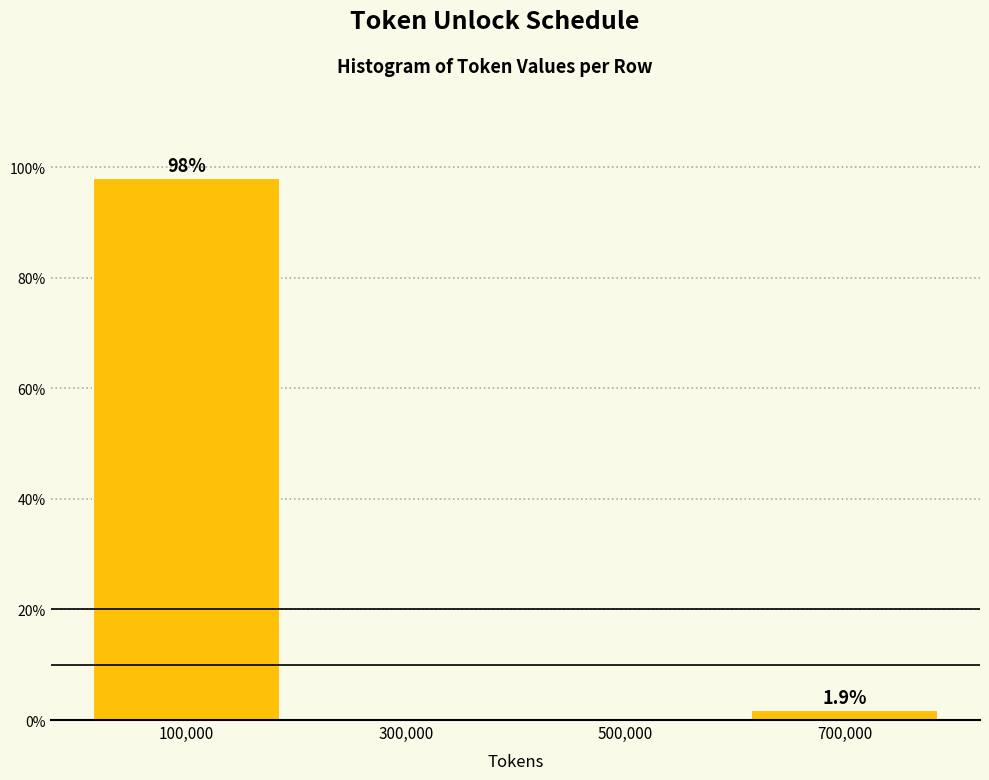

Reading right to left, extract all data points from this chart.

700,000=1.9	500,000=0.0	300,000=0.0	100,000=98.1